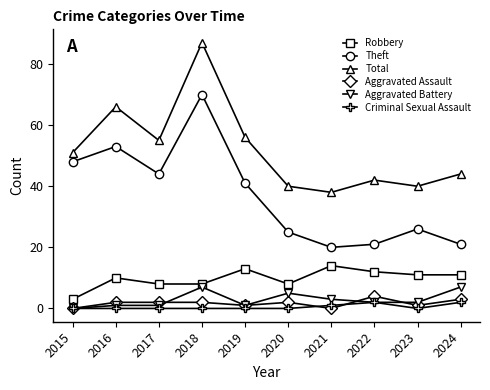

Reading left to right, what are all the values shown in this chart?

Robbery: 2015=3	2016=10	2017=8	2018=8	2019=13	2020=8	2021=14	2022=12	2023=11	2024=11
Theft: 2015=48	2016=53	2017=44	2018=70	2019=41	2020=25	2021=20	2022=21	2023=26	2024=21
Total: 2015=51	2016=66	2017=55	2018=87	2019=56	2020=40	2021=38	2022=42	2023=40	2024=44
Aggravated Assault: 2015=0	2016=2	2017=2	2018=2	2019=1	2020=2	2021=0	2022=4	2023=1	2024=3
Aggravated Battery: 2015=0	2016=1	2017=1	2018=7	2019=1	2020=5	2021=3	2022=2	2023=2	2024=7
Criminal Sexual Assault: 2015=0	2016=0	2017=0	2018=0	2019=0	2020=0	2021=1	2022=2	2023=0	2024=2